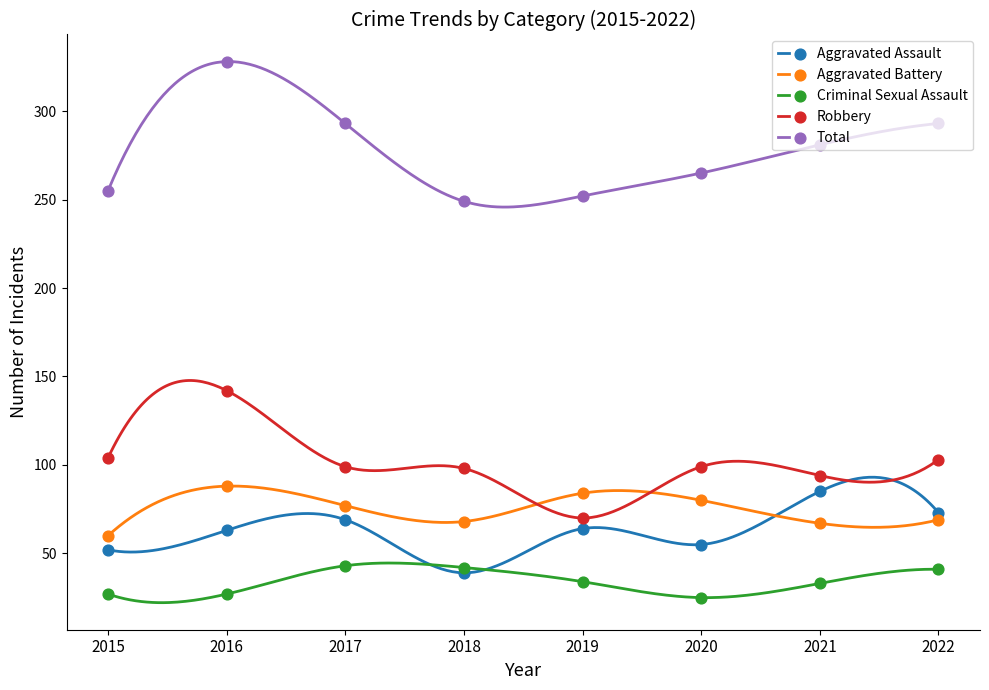

What are all the series names shown in the legend?

Aggravated Assault, Aggravated Battery, Criminal Sexual Assault, Robbery, Total